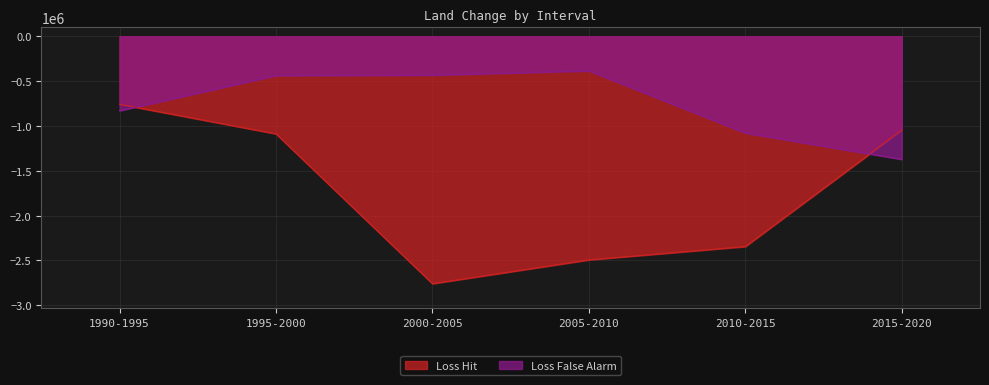

True or false: Loss False Alarm and Loss Hit cross at least once.

True